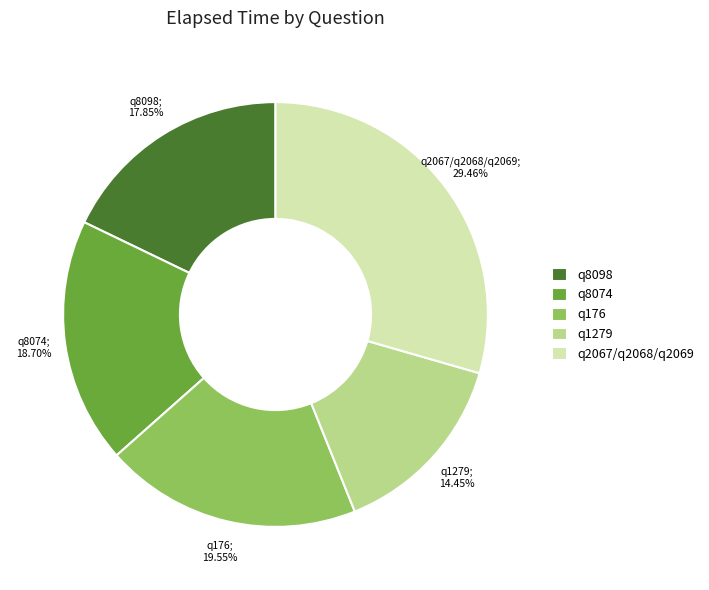

To the nearest percent, what portion does q176 represent?

20%